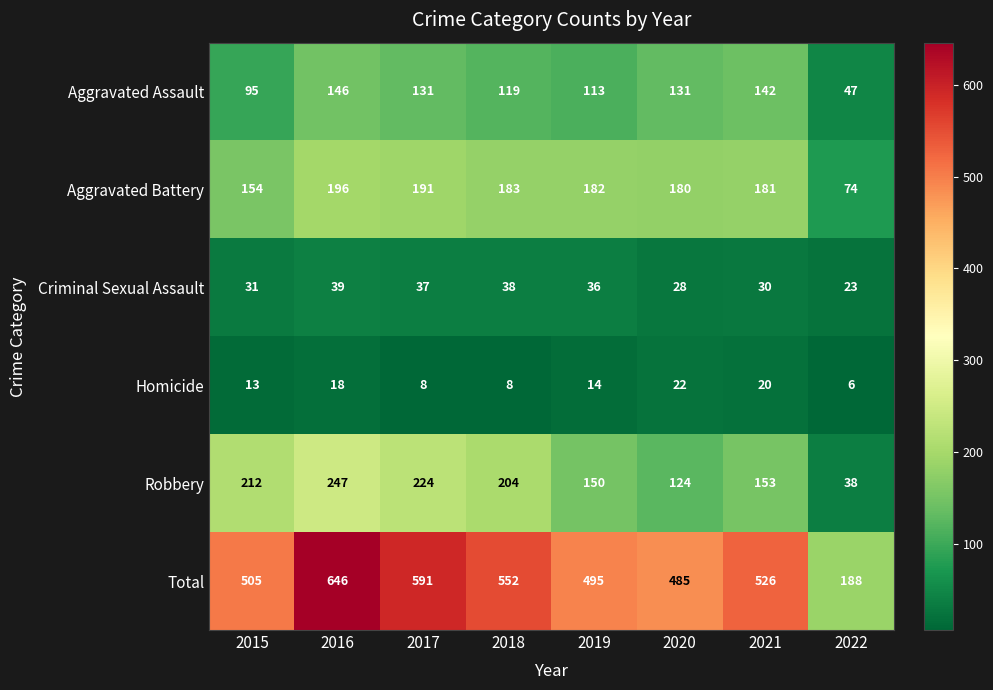

The value of Homicide at 2021 is 27. True or false?

False